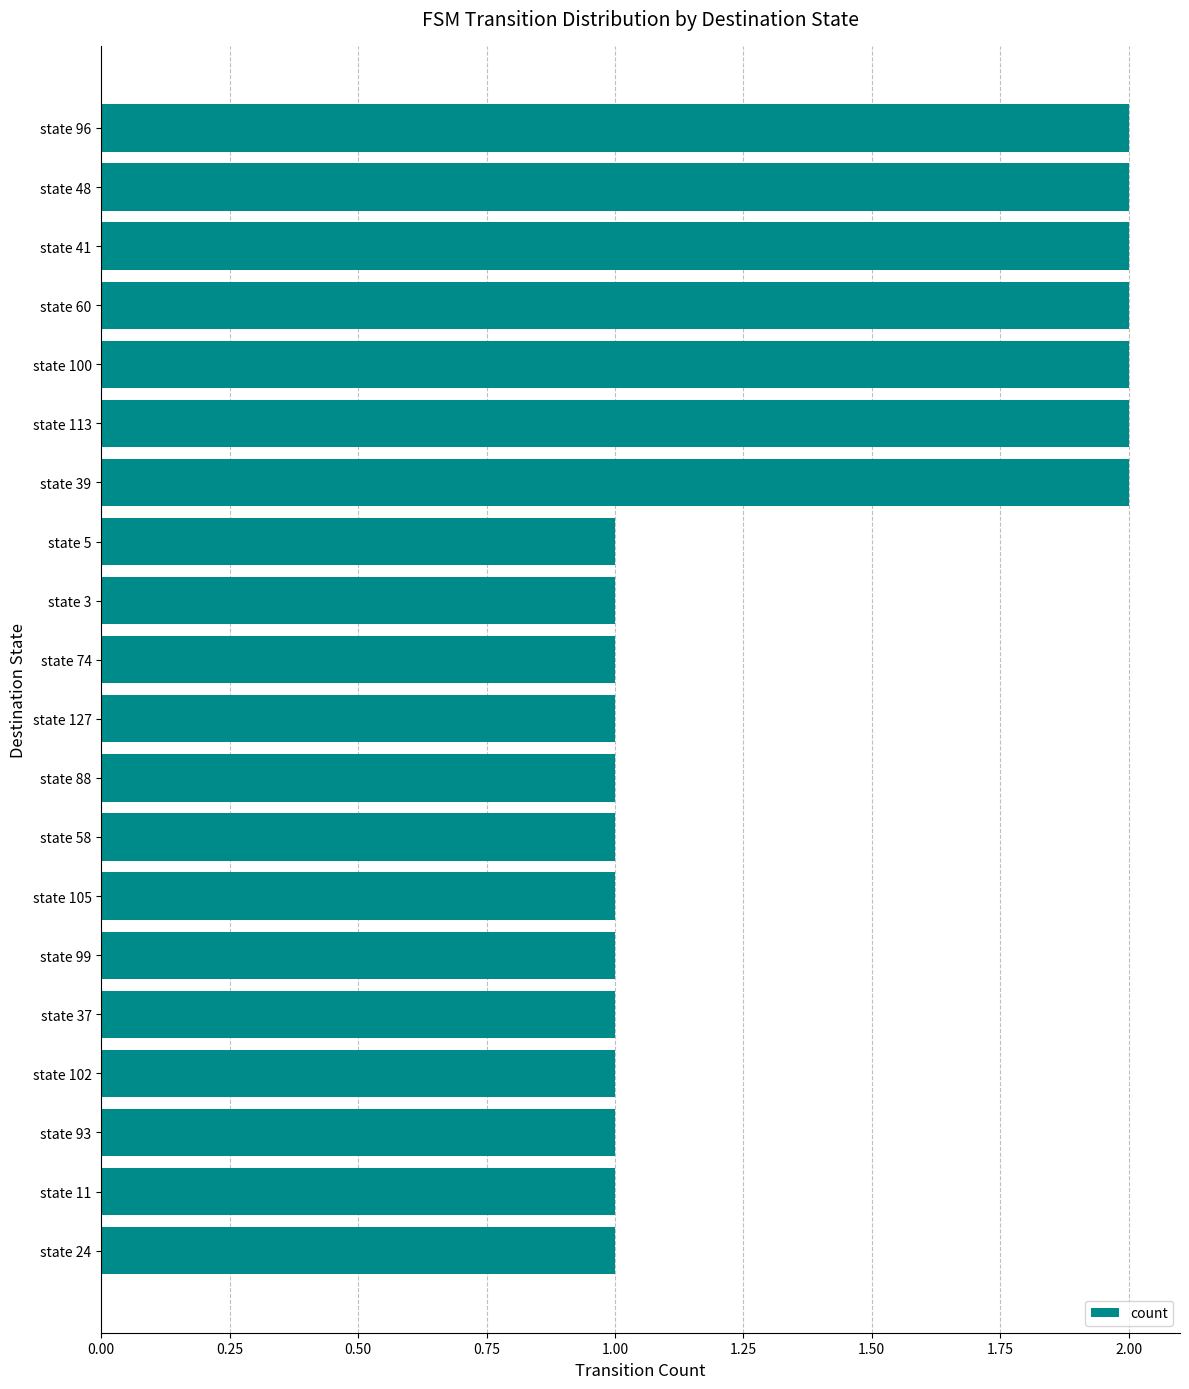

Between state 102 and state 100, which is larger?

state 100